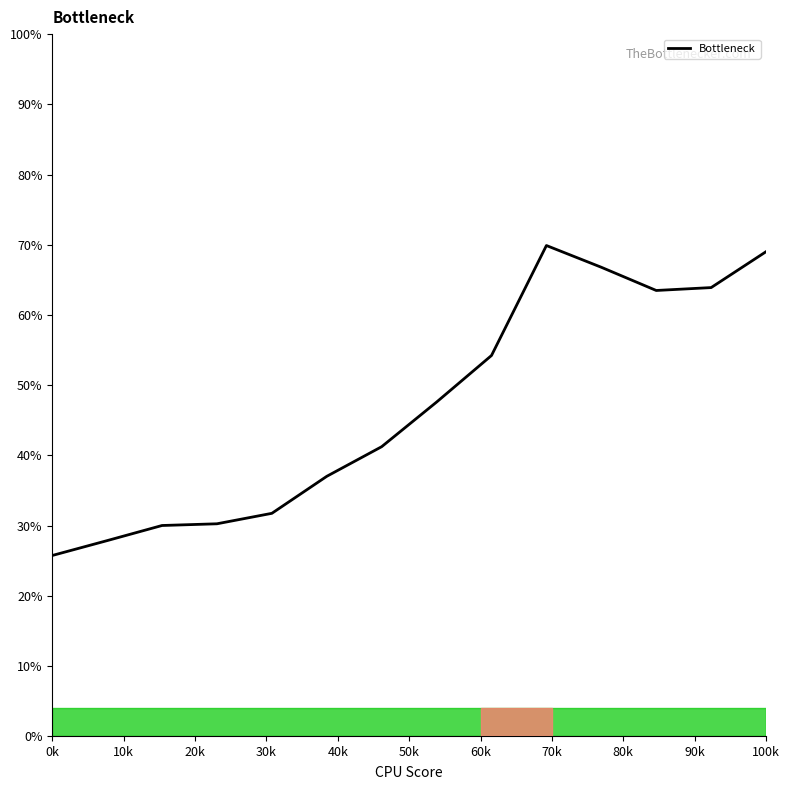

What is the minimum value shown in the chart?

25.8